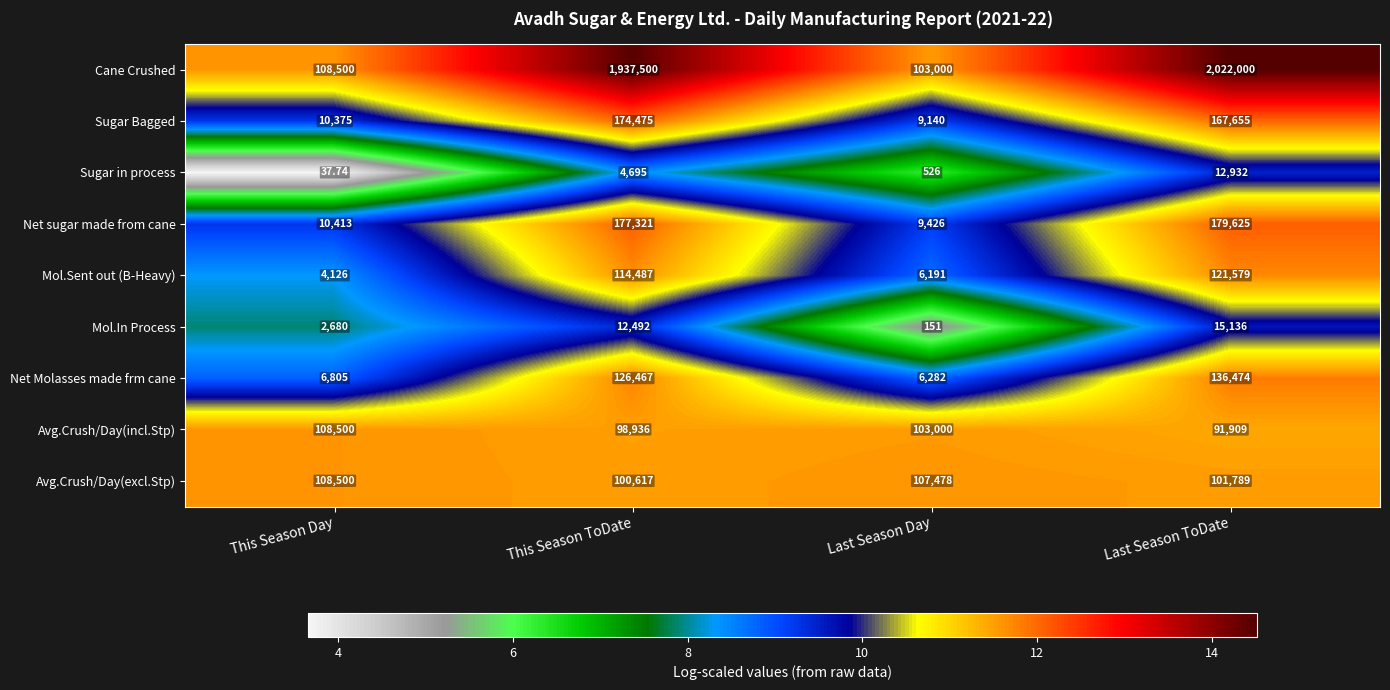

At which category is the sum across all series the highest?

Last Season ToDate